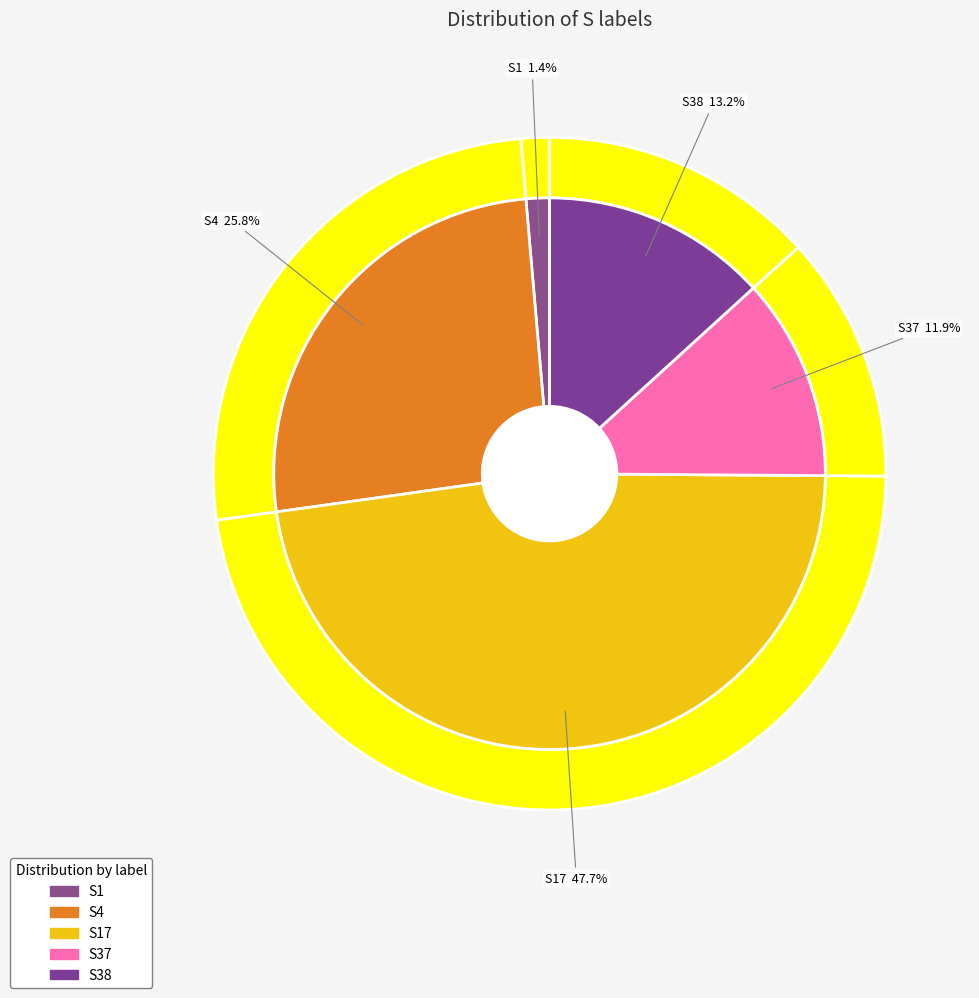

What percentage is the S1 slice, to the nearest percent?

1%